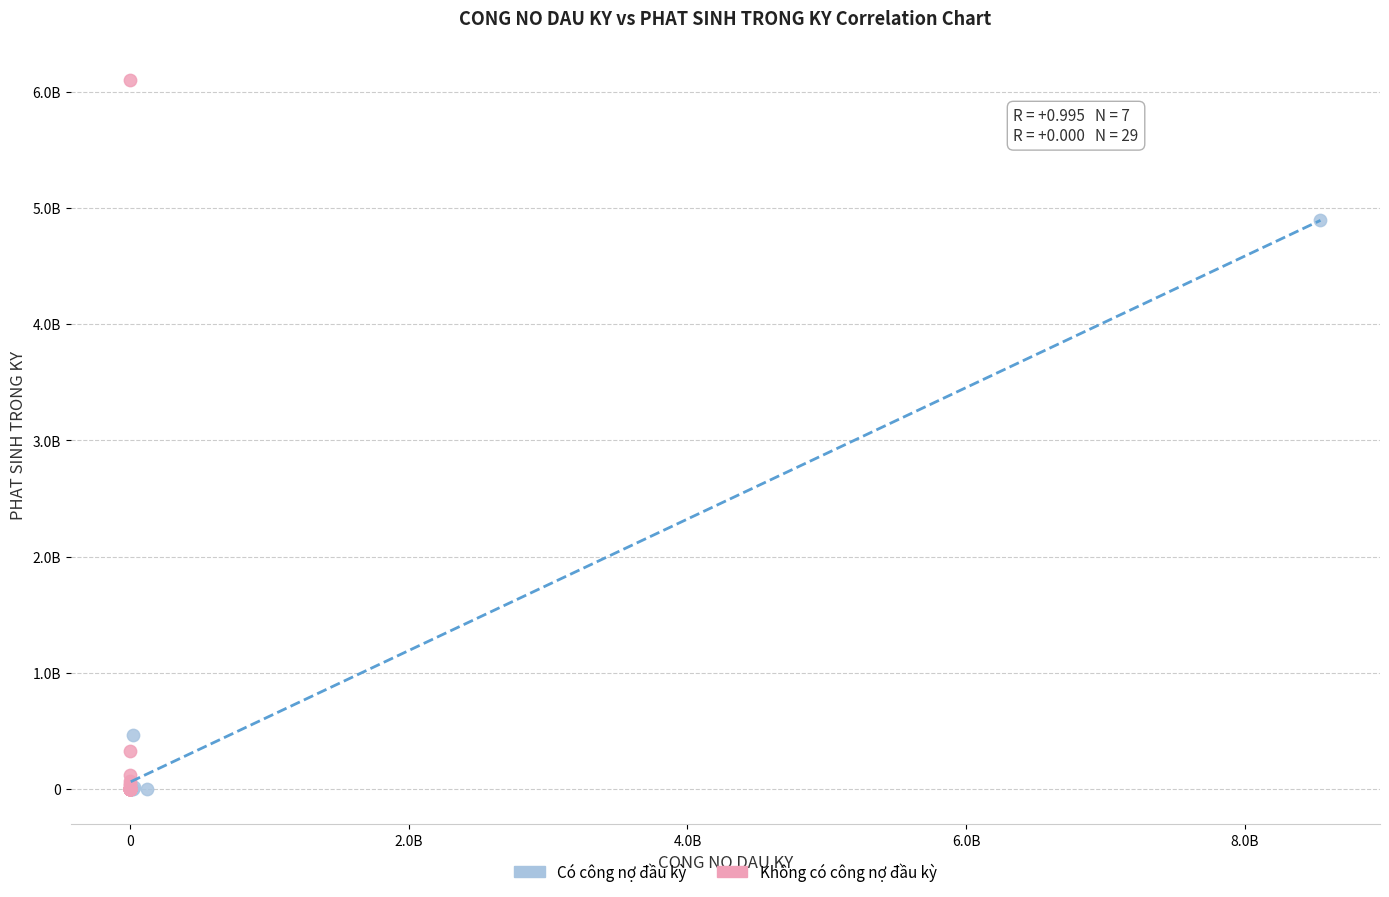

What are all the series names shown in the legend?

Có công nợ đầu kỳ, Không có công nợ đầu kỳ